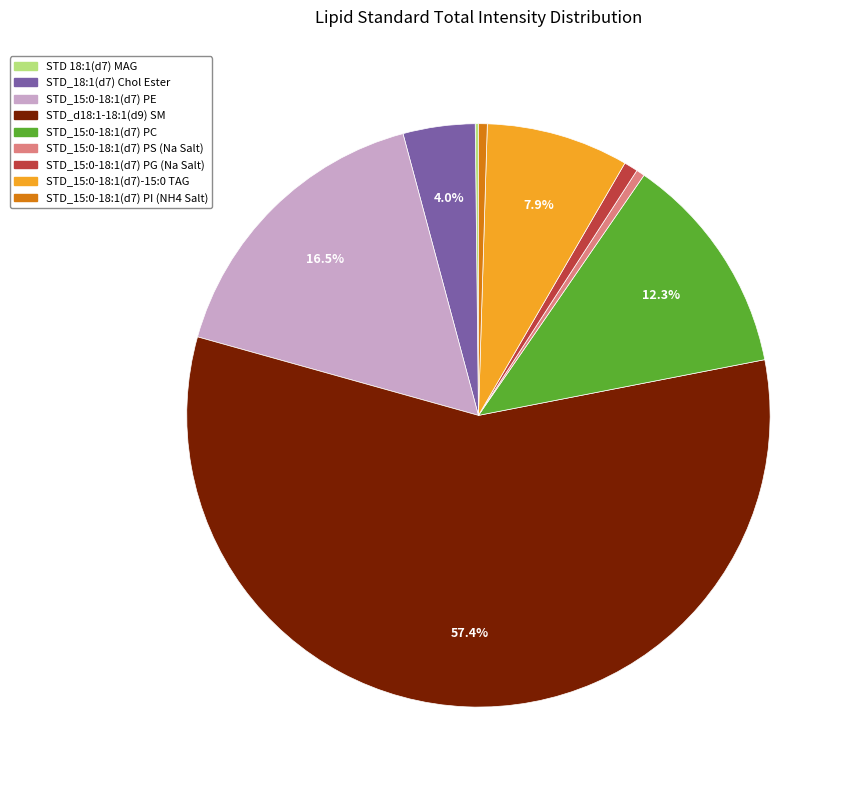

The STD_15:0-18:1(d7) PG (Na Salt) slice represents 1% of the pie. True or false?

True